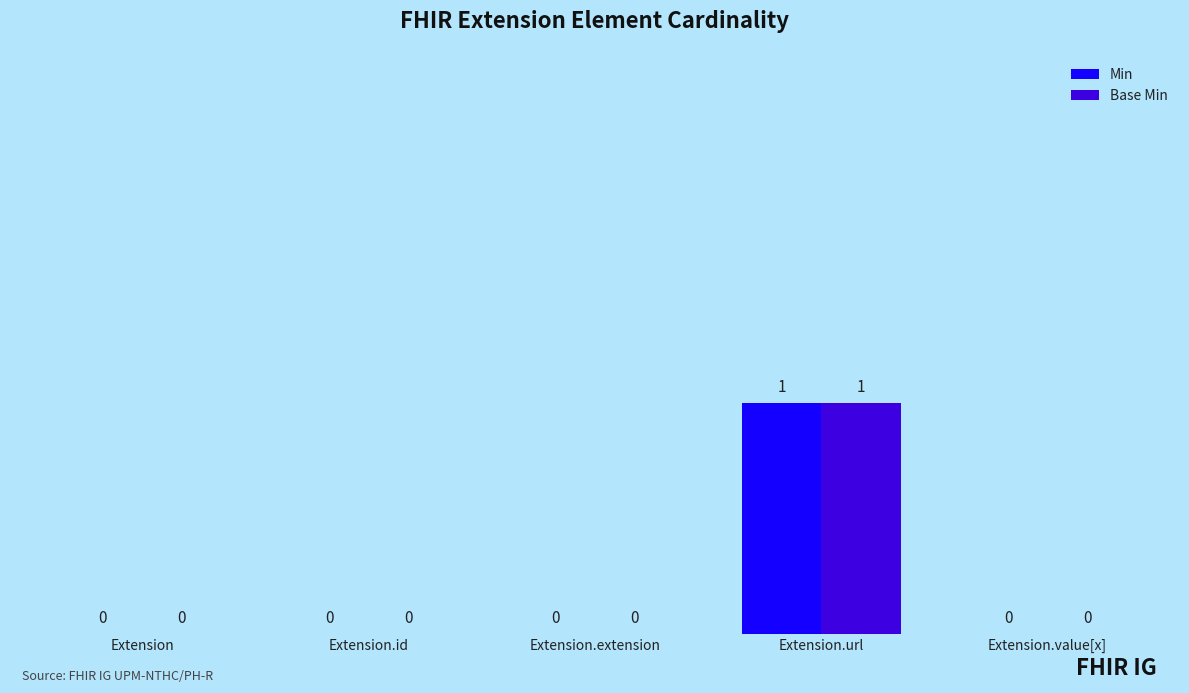

Reading left to right, transcribe all the data shown in this chart.

Min: Extension=0	Extension.id=0	Extension.extension=0	Extension.url=1	Extension.value[x]=0
Base Min: Extension=0	Extension.id=0	Extension.extension=0	Extension.url=1	Extension.value[x]=0